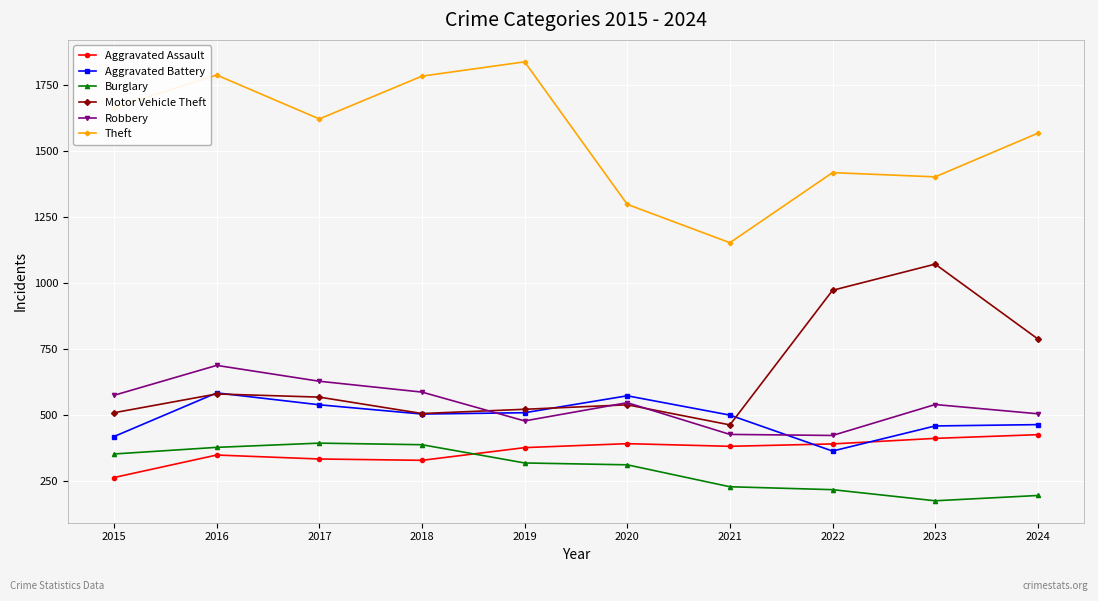

True or false: Theft and Aggravated Battery intersect in this chart.

False